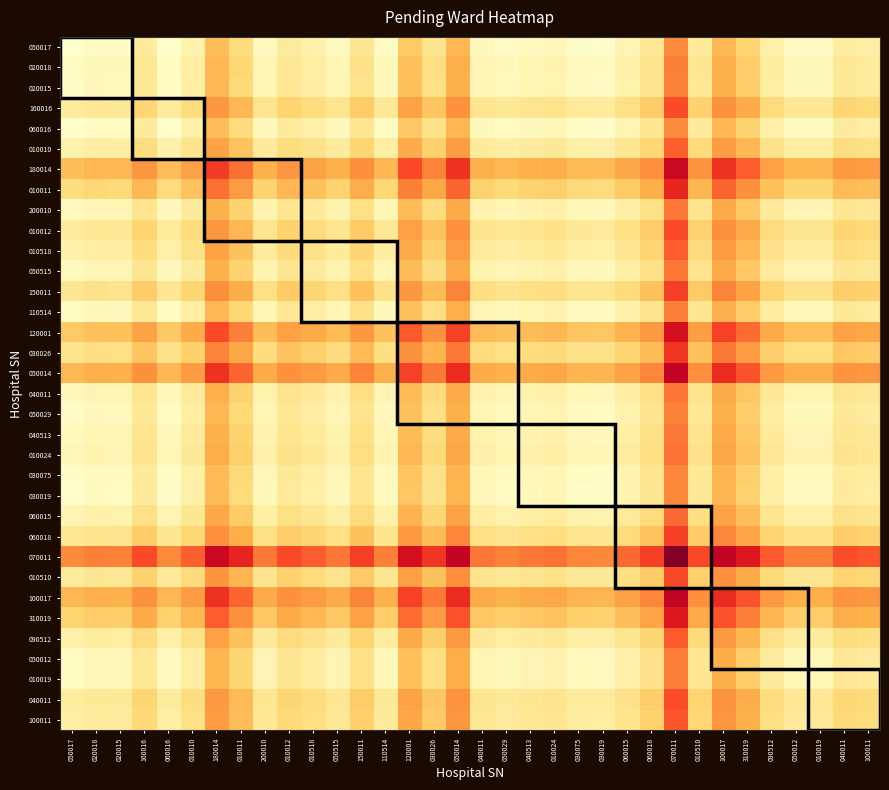

What is the total value across all series at 100011?

966.5